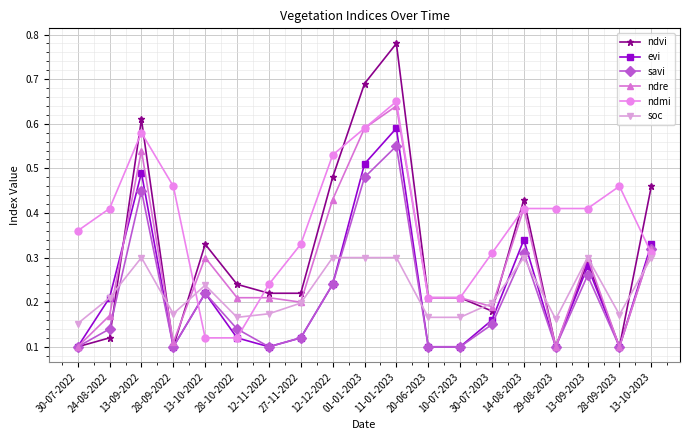

True or false: ndvi has a value of 0.2 at 28-09-2023.

False